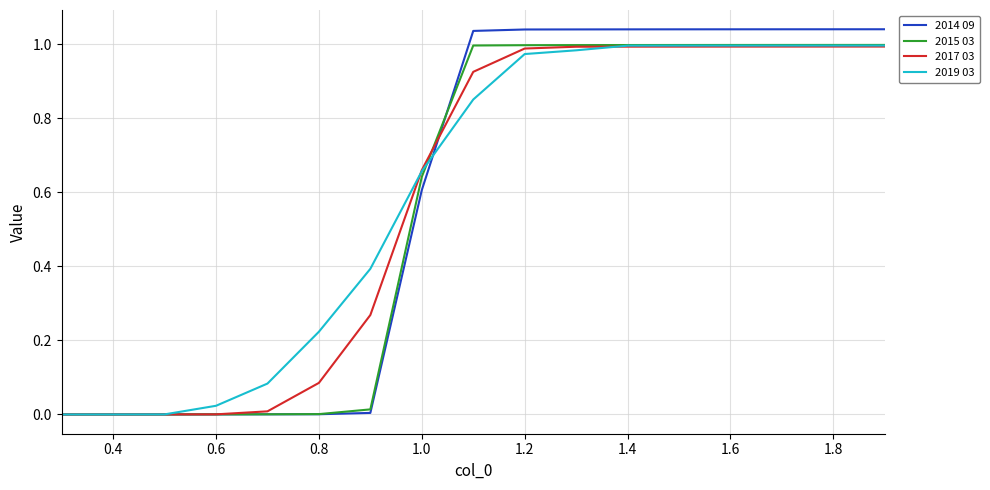

What are all the series names shown in the legend?

2014 09, 2015 03, 2017 03, 2019 03